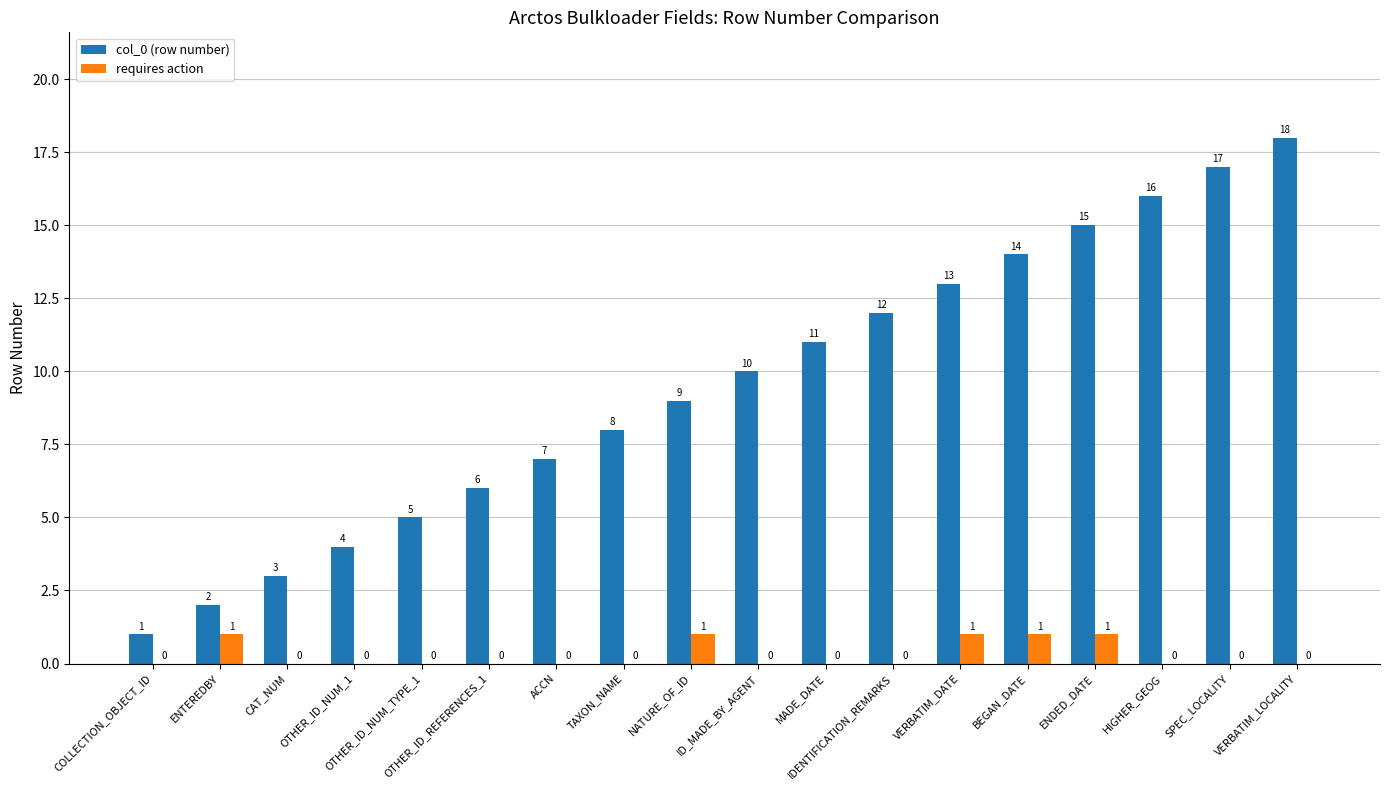

Reading left to right, transcribe all the data shown in this chart.

col_0 (row number): COLLECTION_OBJECT_ID=1	ENTEREDBY=2	CAT_NUM=3	OTHER_ID_NUM_1=4	OTHER_ID_NUM_TYPE_1=5	OTHER_ID_REFERENCES_1=6	ACCN=7	TAXON_NAME=8	NATURE_OF_ID=9	ID_MADE_BY_AGENT=10	MADE_DATE=11	IDENTIFICATION_REMARKS=12	VERBATIM_DATE=13	BEGAN_DATE=14	ENDED_DATE=15	HIGHER_GEOG=16	SPEC_LOCALITY=17	VERBATIM_LOCALITY=18
requires action: COLLECTION_OBJECT_ID=0	ENTEREDBY=1	CAT_NUM=0	OTHER_ID_NUM_1=0	OTHER_ID_NUM_TYPE_1=0	OTHER_ID_REFERENCES_1=0	ACCN=0	TAXON_NAME=0	NATURE_OF_ID=1	ID_MADE_BY_AGENT=0	MADE_DATE=0	IDENTIFICATION_REMARKS=0	VERBATIM_DATE=1	BEGAN_DATE=1	ENDED_DATE=1	HIGHER_GEOG=0	SPEC_LOCALITY=0	VERBATIM_LOCALITY=0